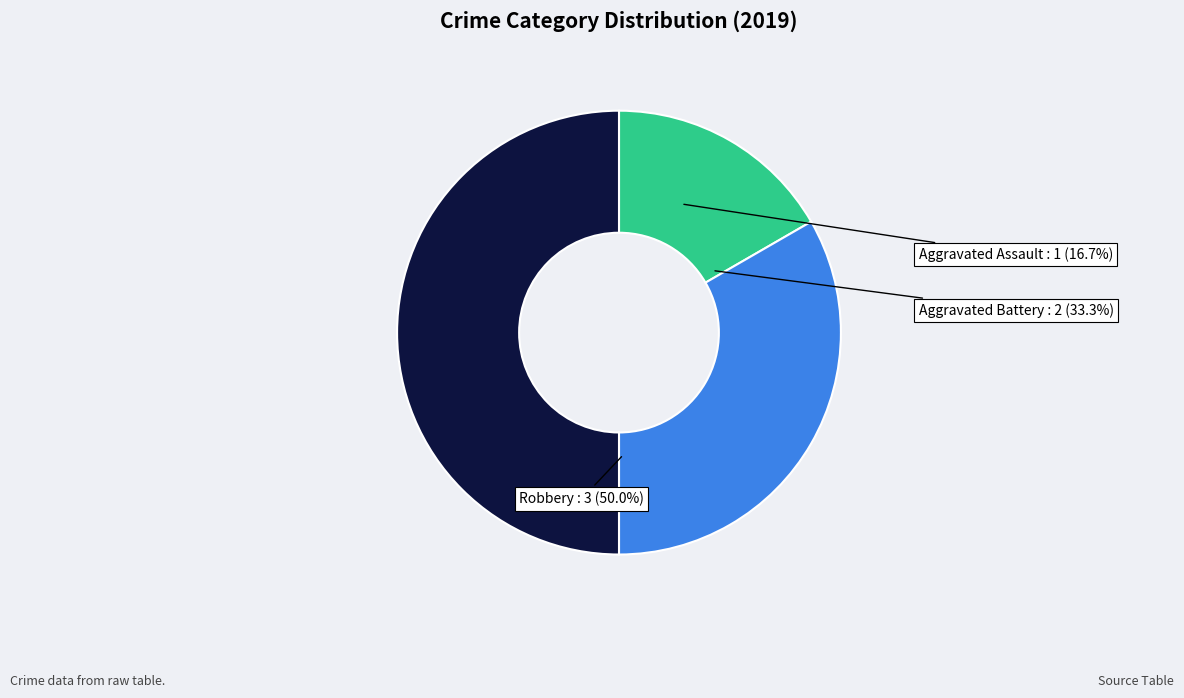

Which category has the biggest portion of the pie?

Robbery